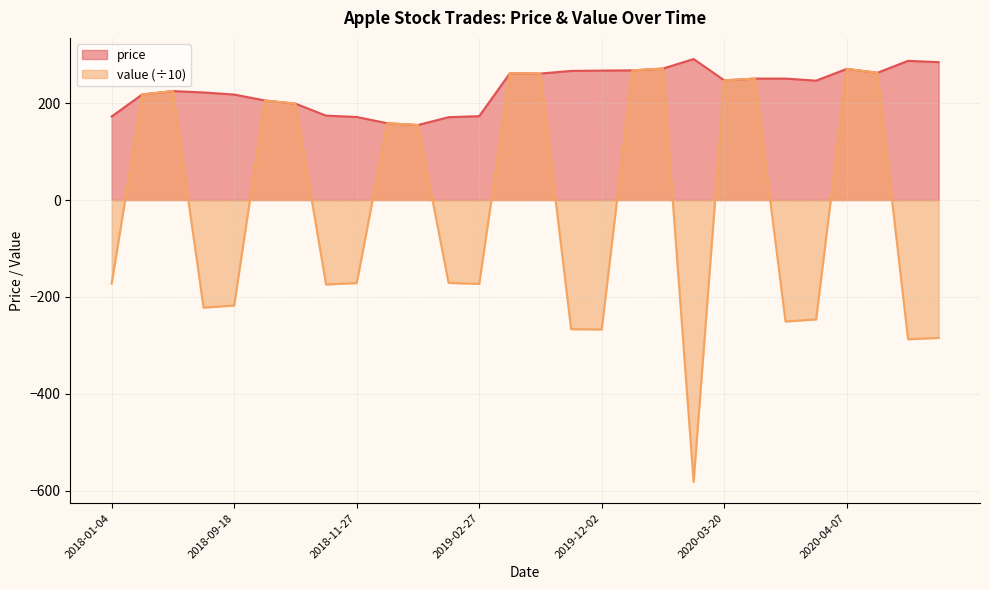

How many values in the value series are below 154?

14